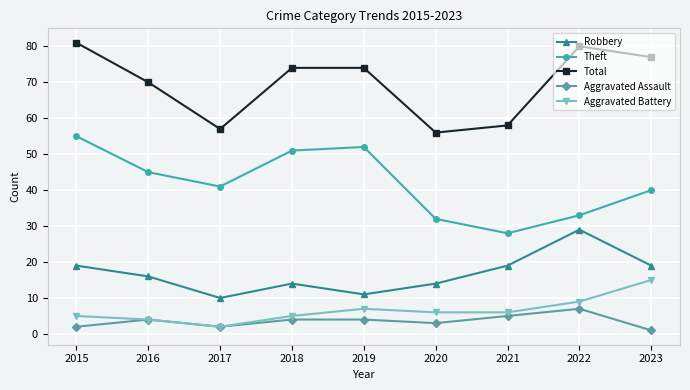

The value of Aggravated Assault at 2022 is 10. True or false?

False